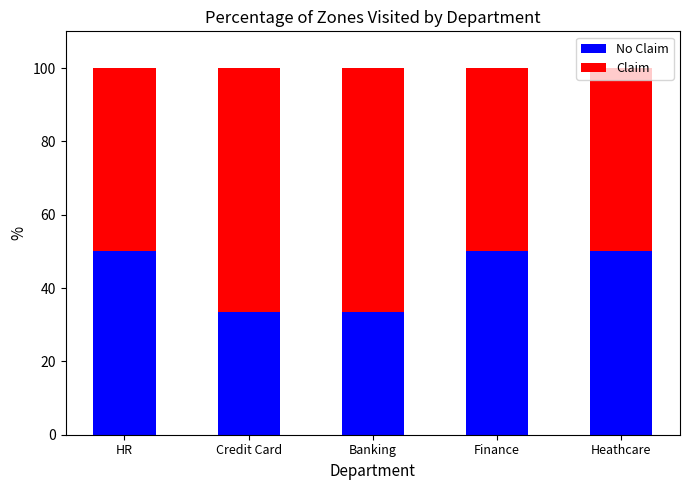

What is the total value across all series at Banking?

100.0